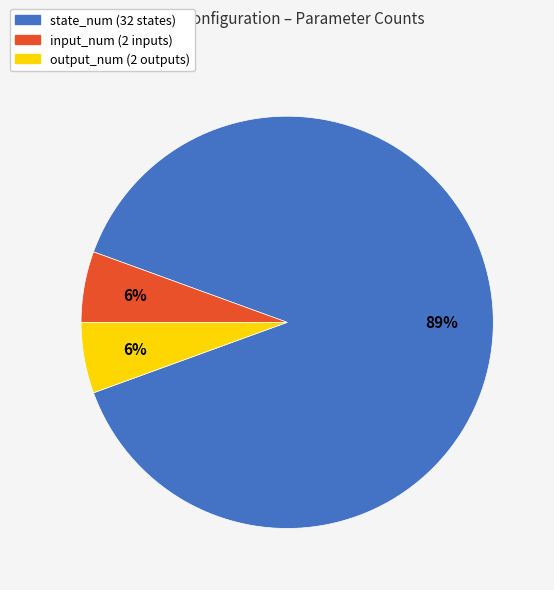

Which has a higher value, input_num or state_num?

state_num